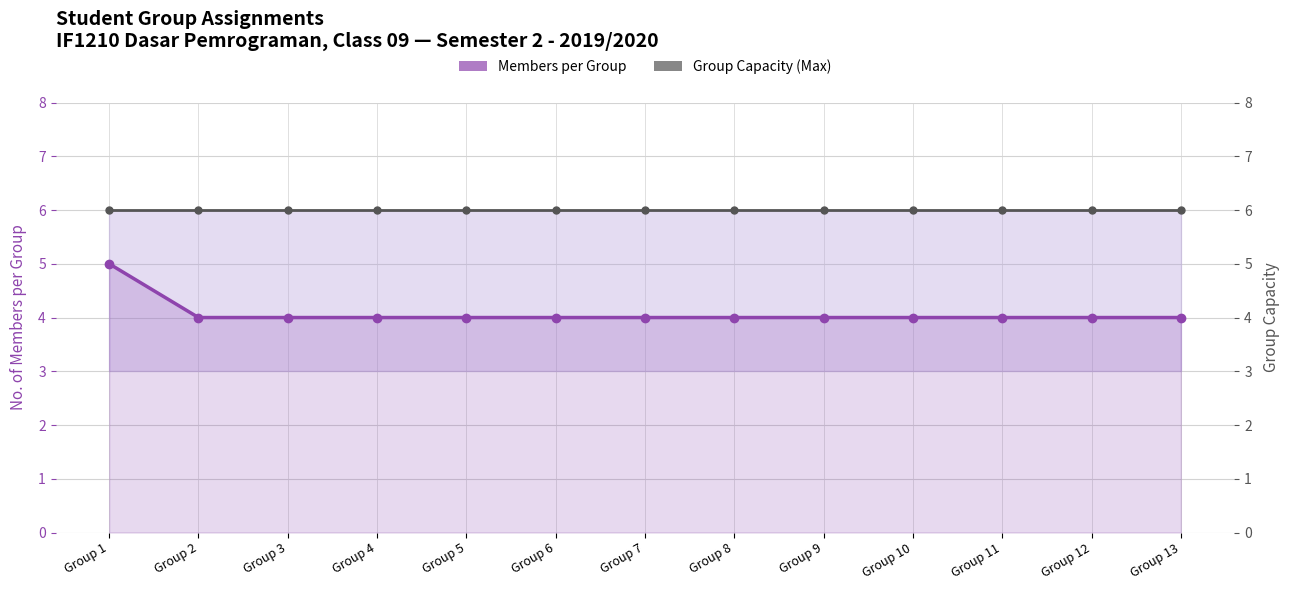

What is the minimum value for Members per Group?

4